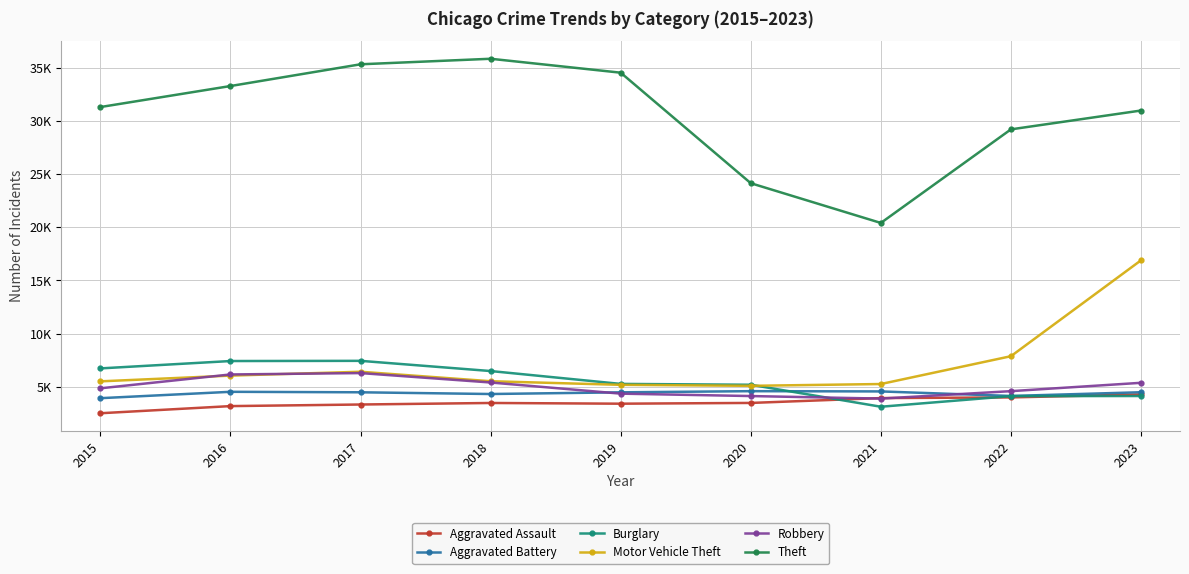

How many interior local peaks does the Robbery series have?

1